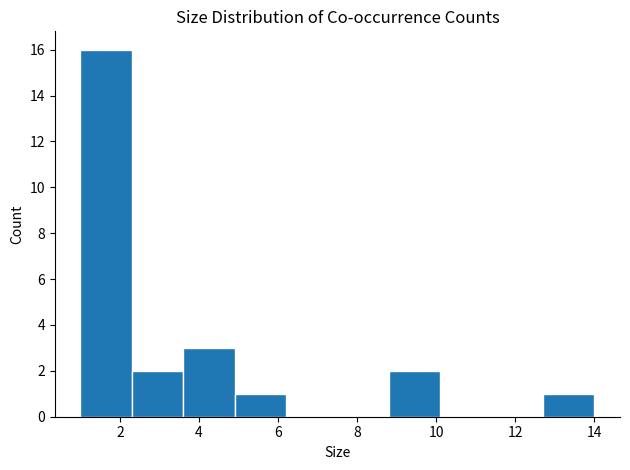

Over which range of the x-axis is the bar tallest?

1.0 to 2.3